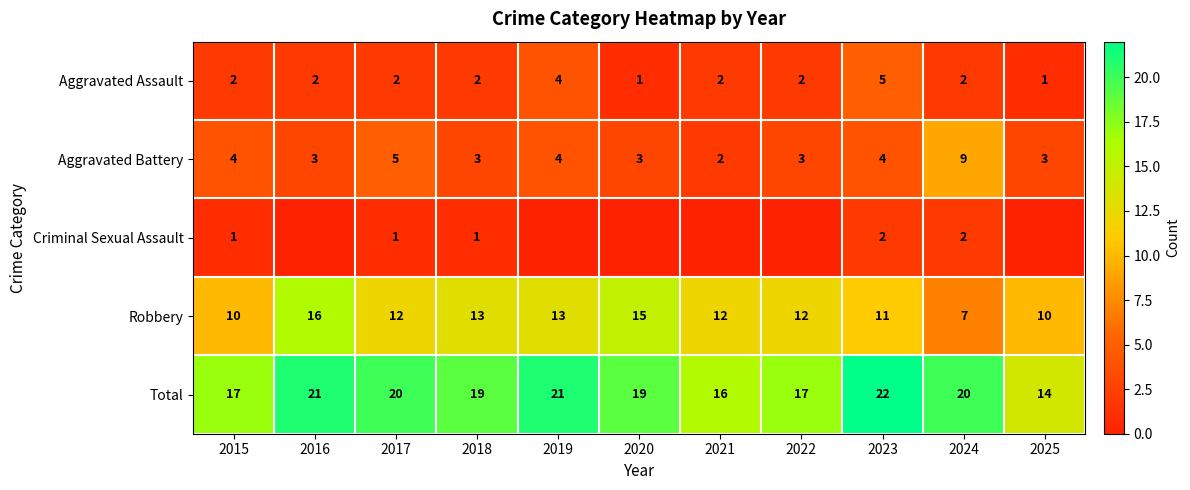

Which category has the highest value in the Robbery series?

2016